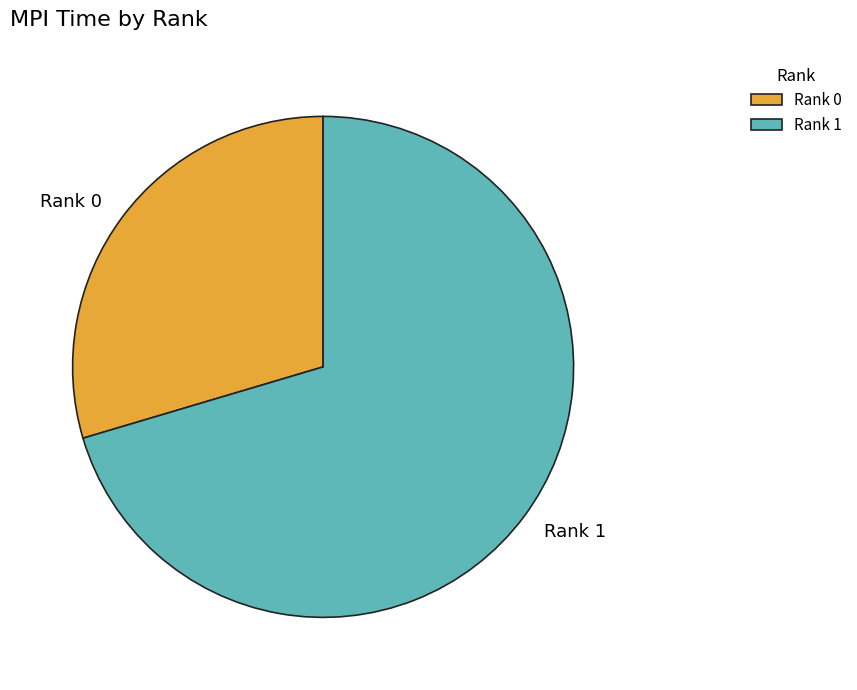

Is it true that Rank 1 is 78% of the pie?

False